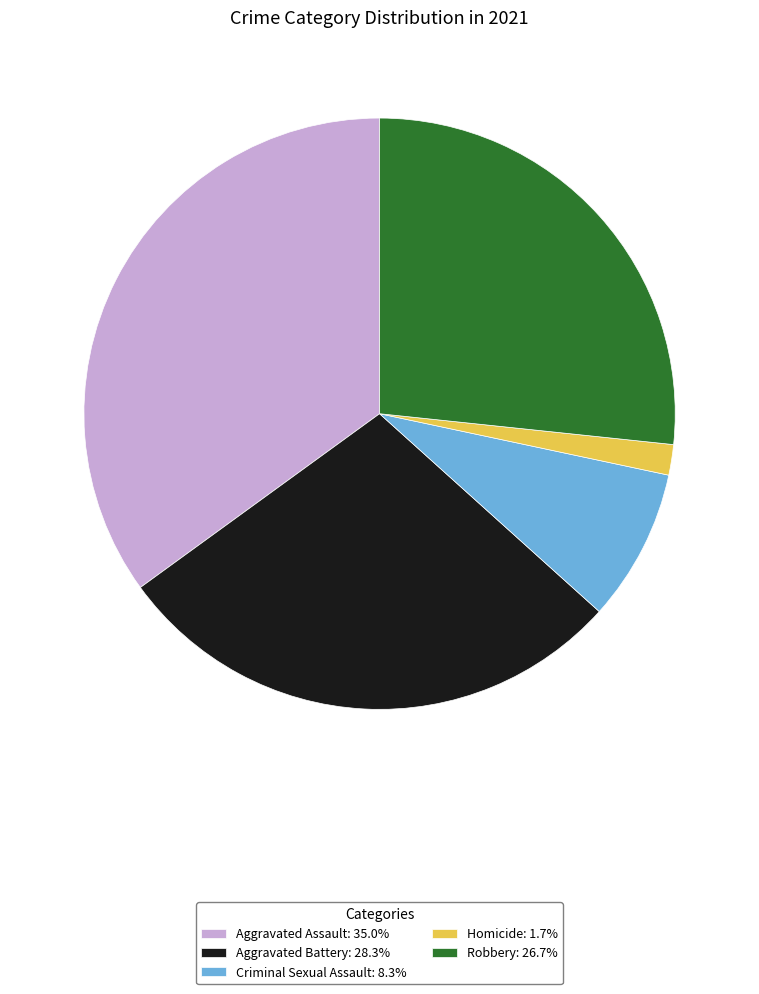

Combined, do Aggravated Assault: 35.0% and Aggravated Battery: 28.3% account for over 50%?

Yes